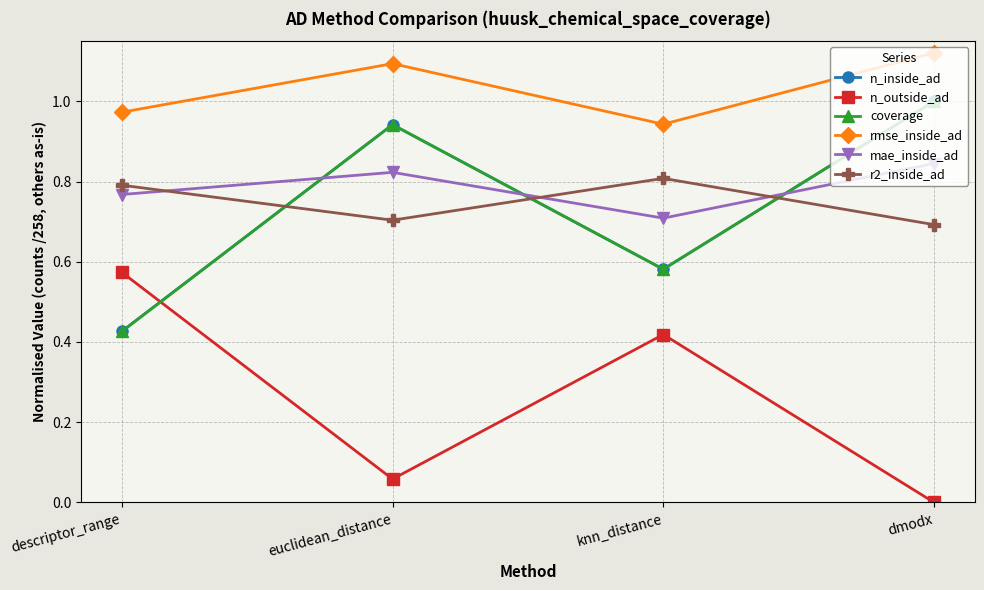

Does the chart display data point markers on the line(s)?

Yes